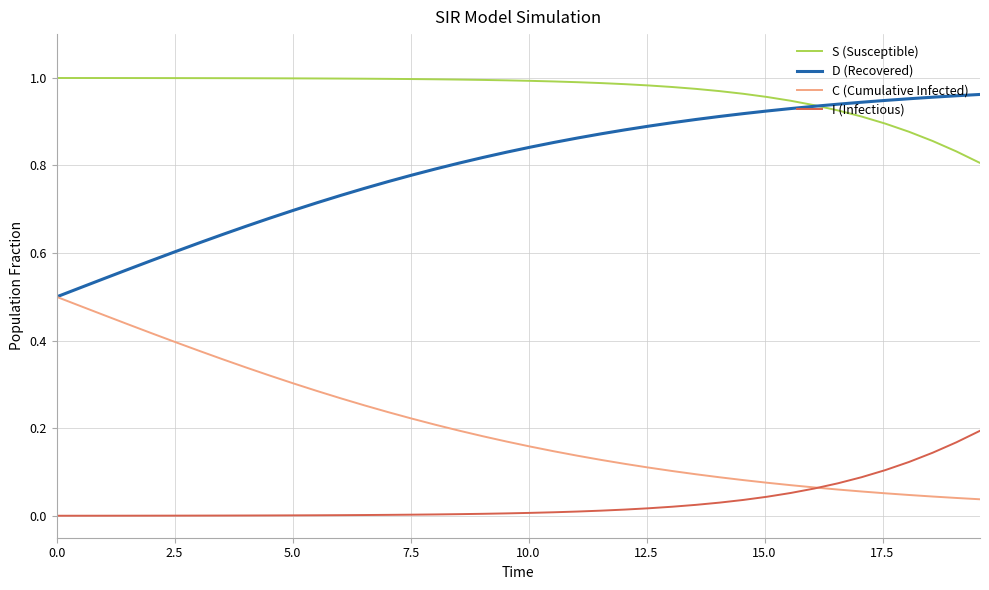

List the series in order of their overall mean, highest first.

S (Susceptible), D (Recovered), C (Cumulative Infected), I (Infectious)